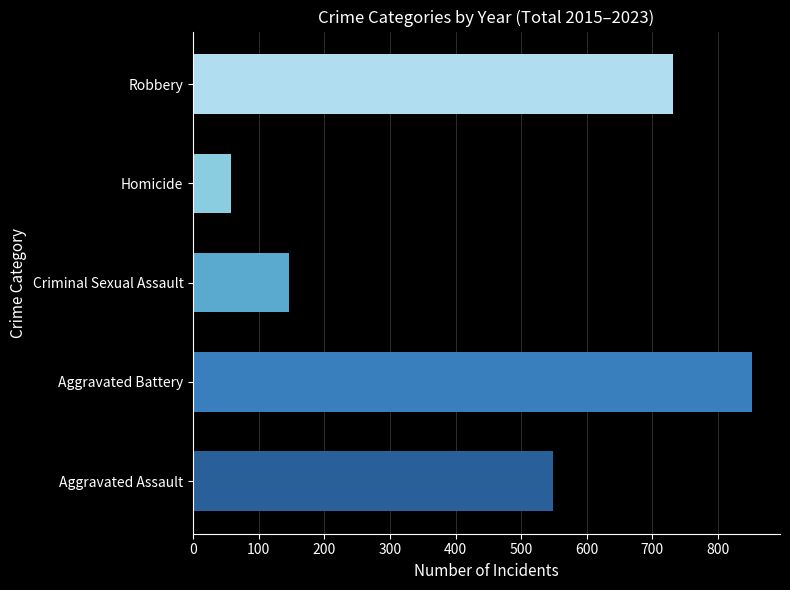

Which series has the largest range (max minus min)?

Aggravated Battery